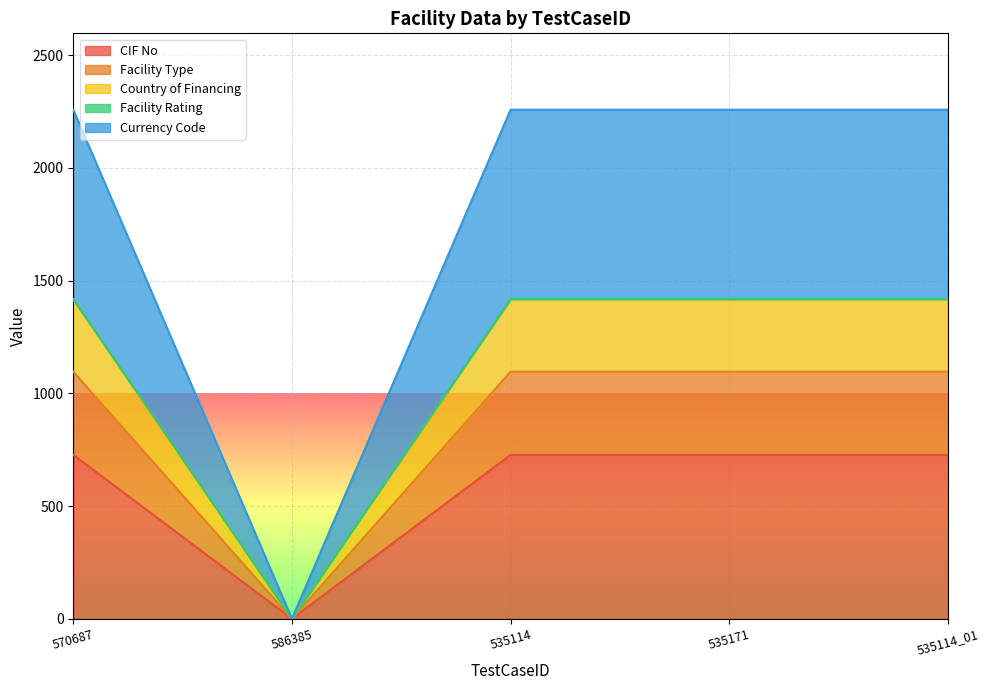

Which series has the widest spread of values?

Currency Code